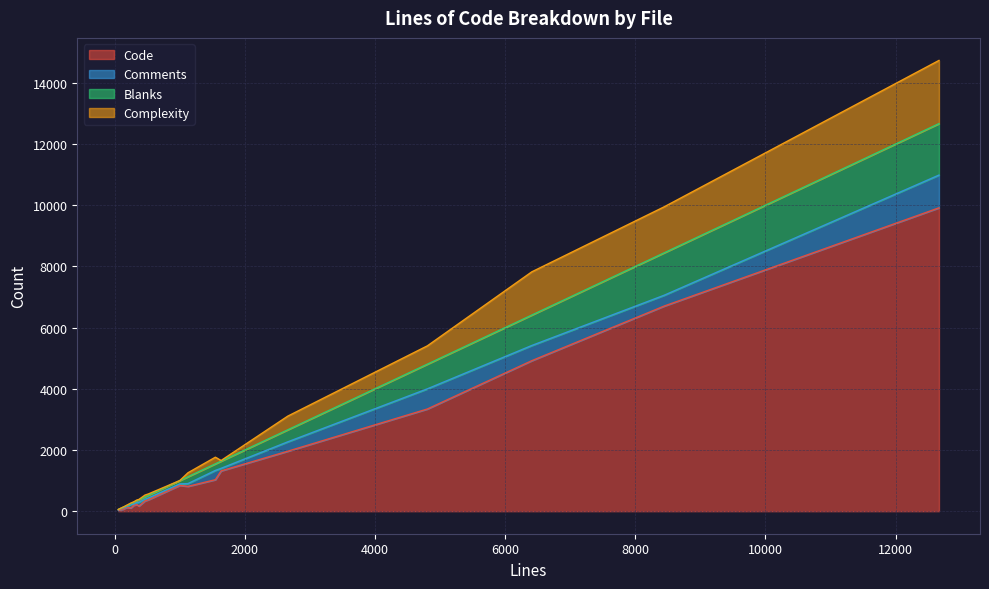

How many distinct data groups are displayed?

4